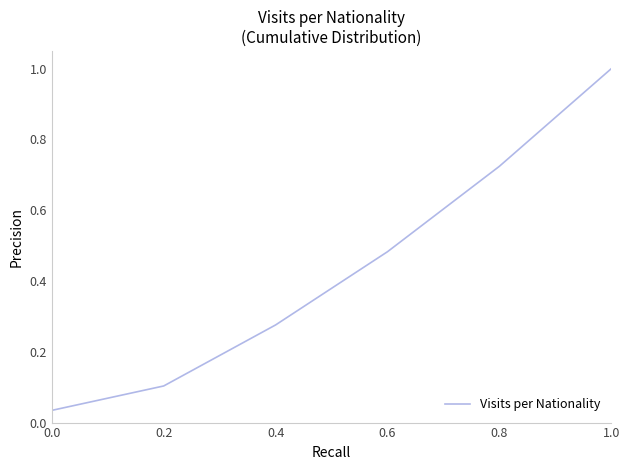

What is the sum of the values at 0.6 and 0.8?

1.2